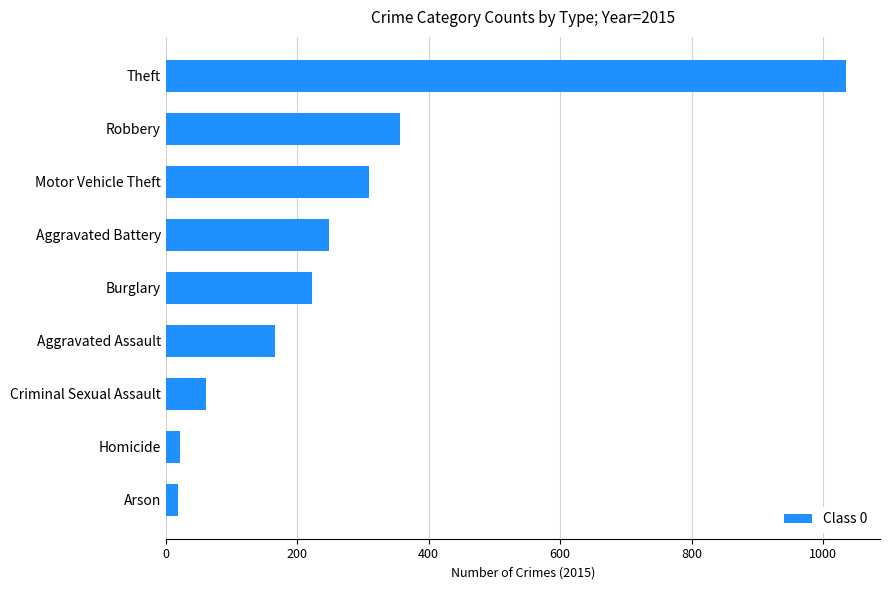

Is it true that the value at Motor Vehicle Theft is 206?

False